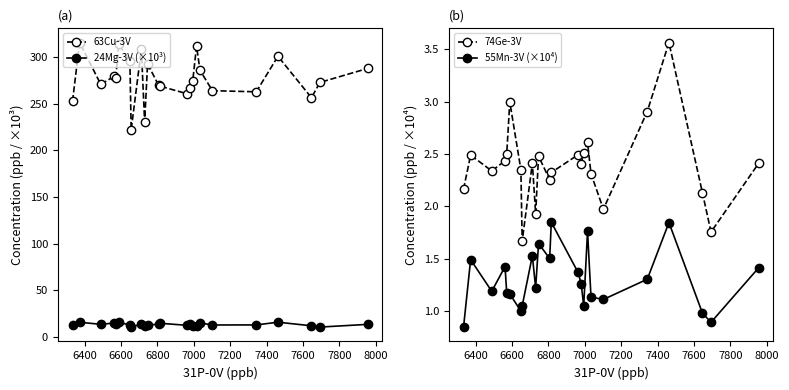

What are all the series names shown in the legend?

63Cu-3V, 24Mg-3V (×10³), 74Ge-3V, 55Mn-3V (×10⁴)